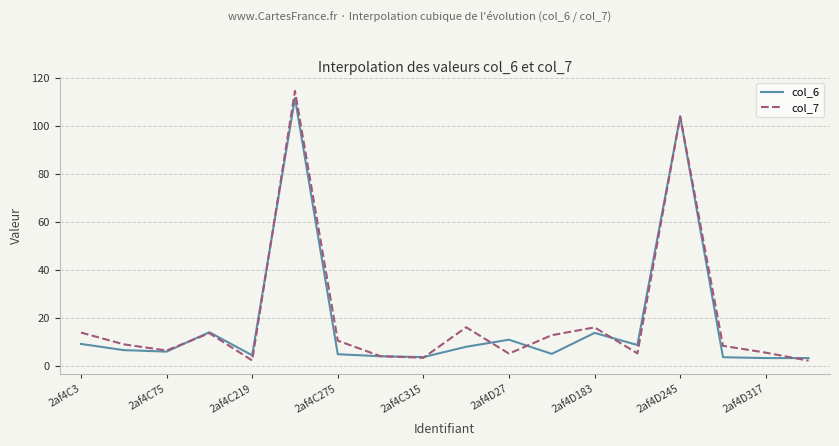

Which series ends up on top after the final intersection of col_6 and col_7?

col_6